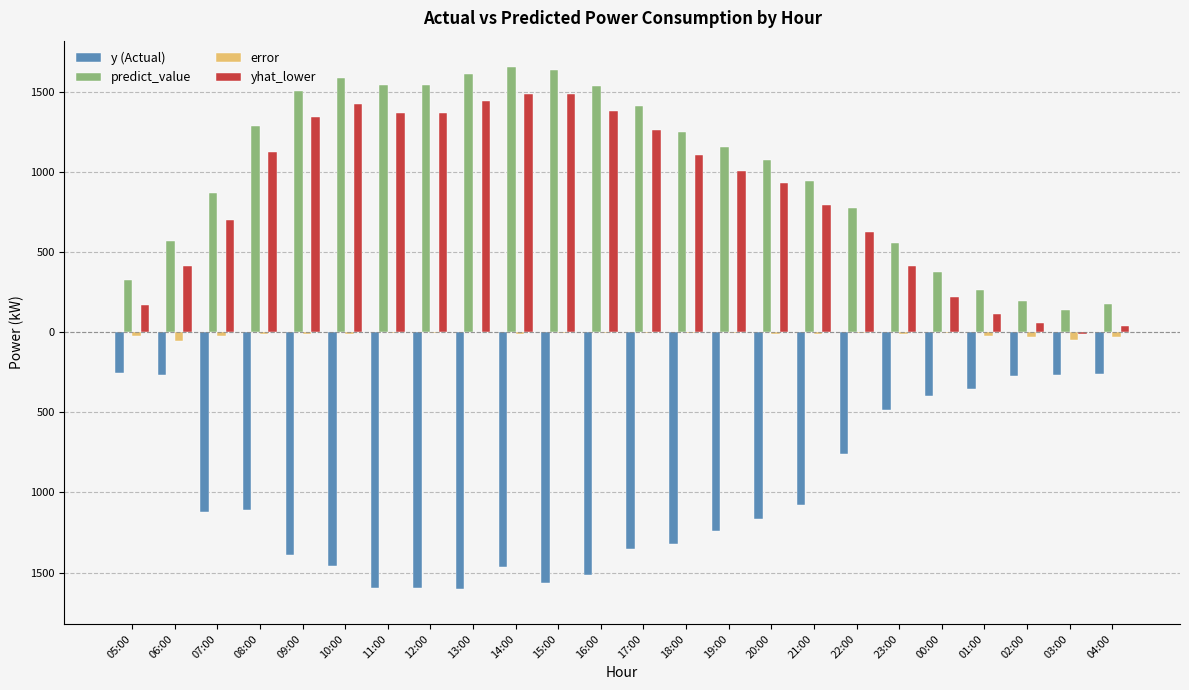

At 00:00, list the series in order from smallest to largest.

y (Actual), error, yhat_lower, predict_value